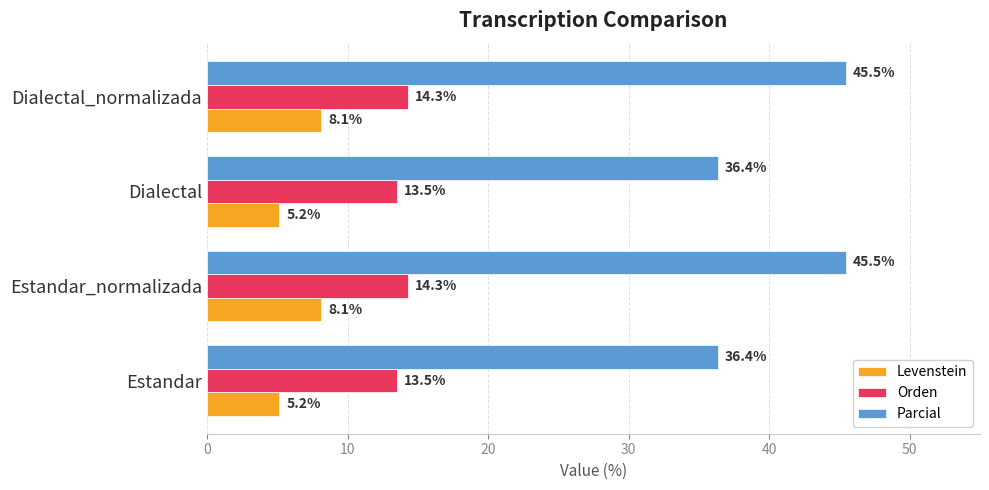

What is the difference between the Parcial values at Estandar_normalizada and Dialectal?

9.1